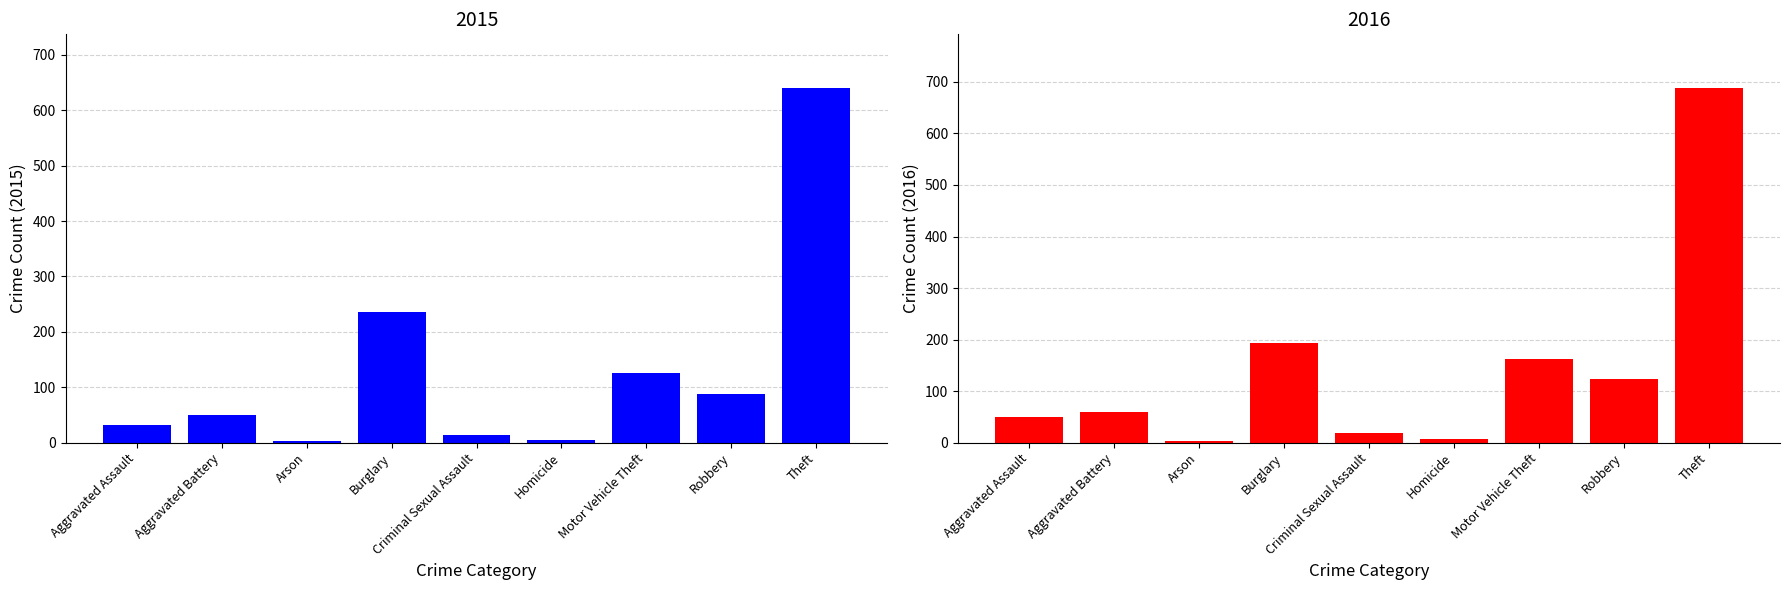

What is the minimum value for 2015?

3